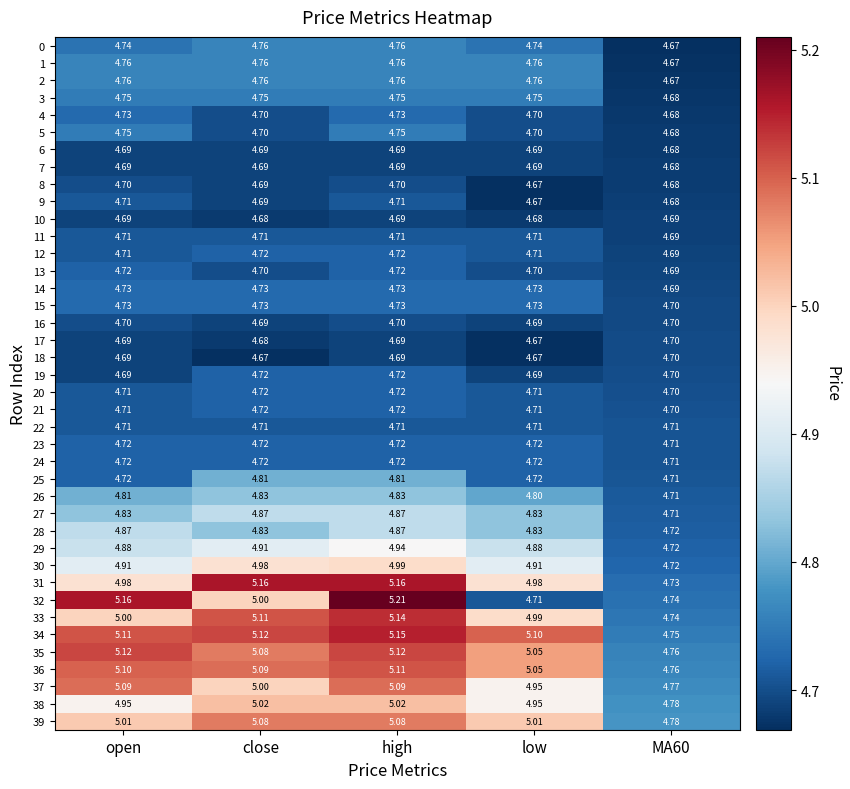

Count the number of data series in this chart.

40